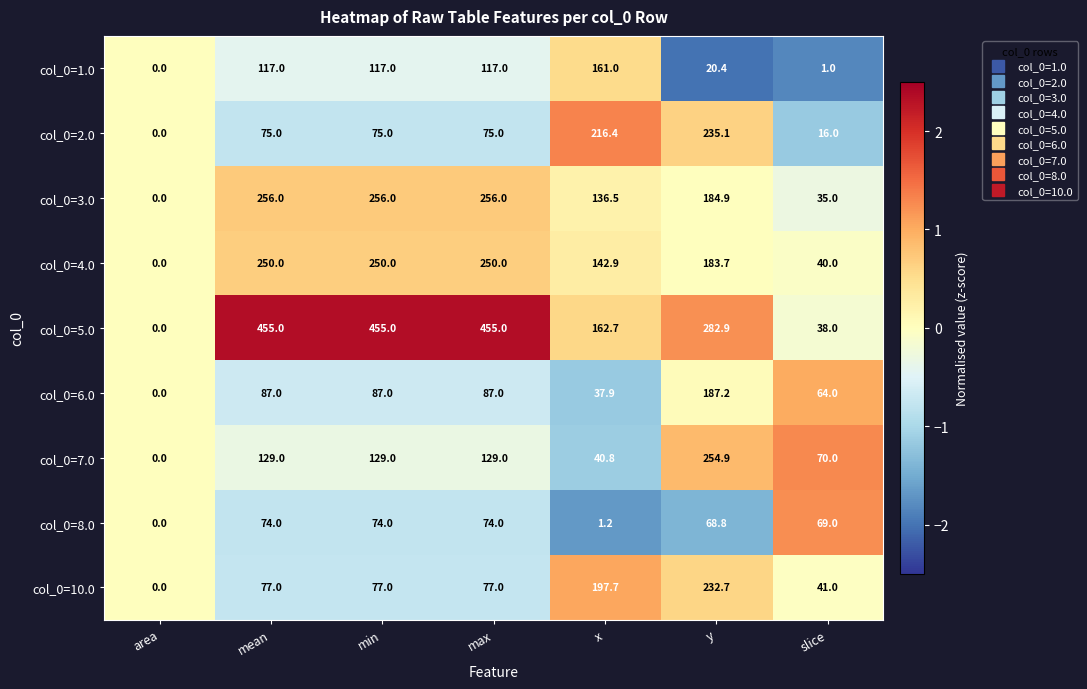

True or false: col_0=10.0 has a value of 124.2 at area.

False